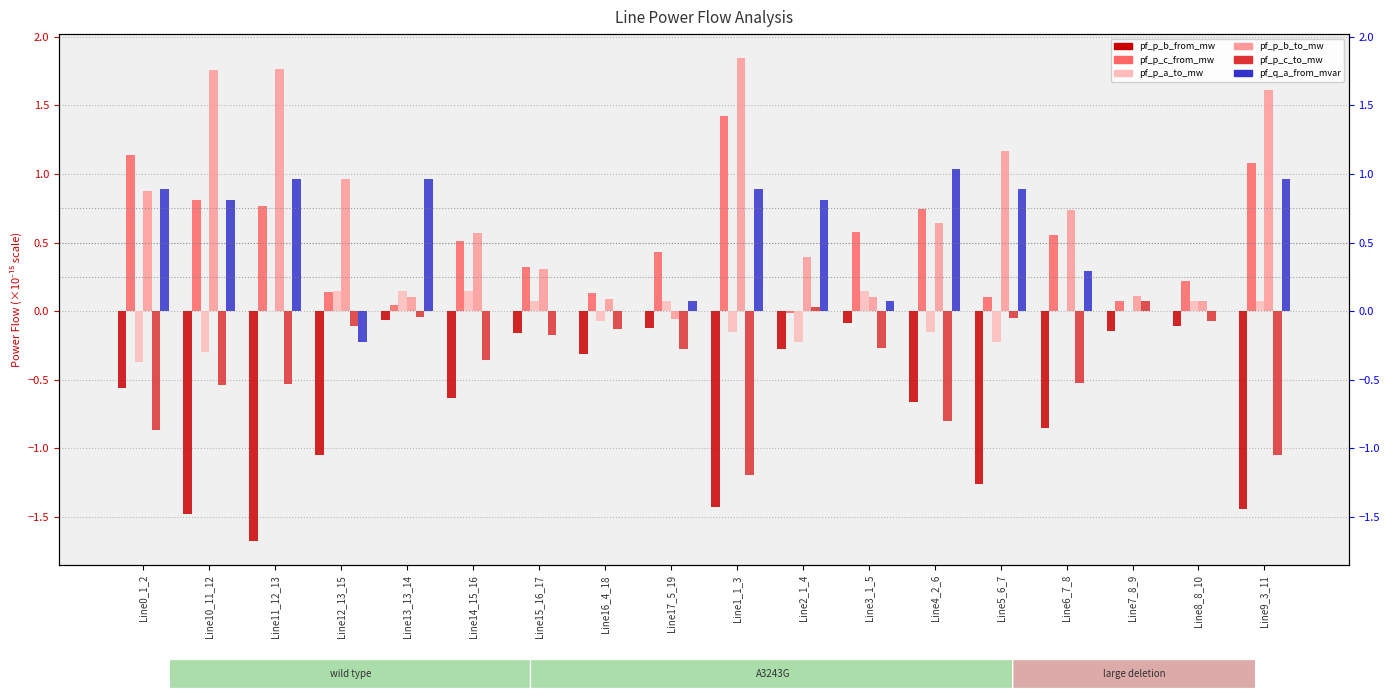

What is the total value across all series at Line0_1_2?

1.1